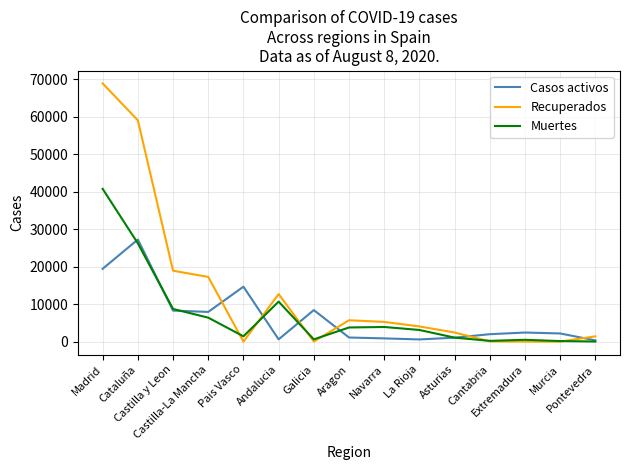

Rank the series by their maximum value, from highest to lowest.

Recuperados, Muertes, Casos activos